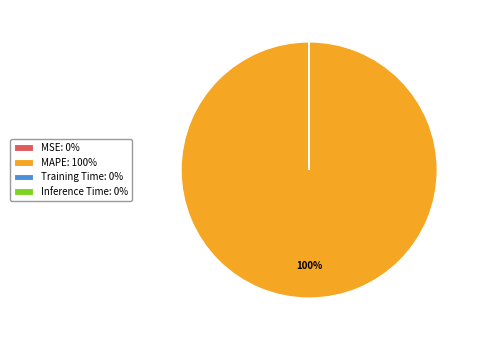

The MAPE: 100% slice represents 100% of the pie. True or false?

True